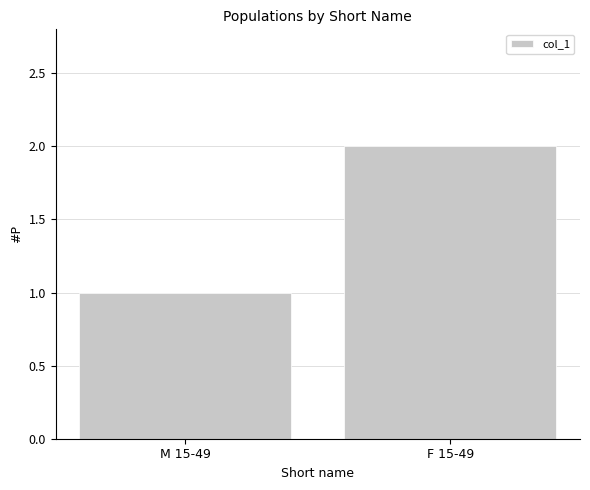

What is the sum of the values at F 15-49 and M 15-49?

3